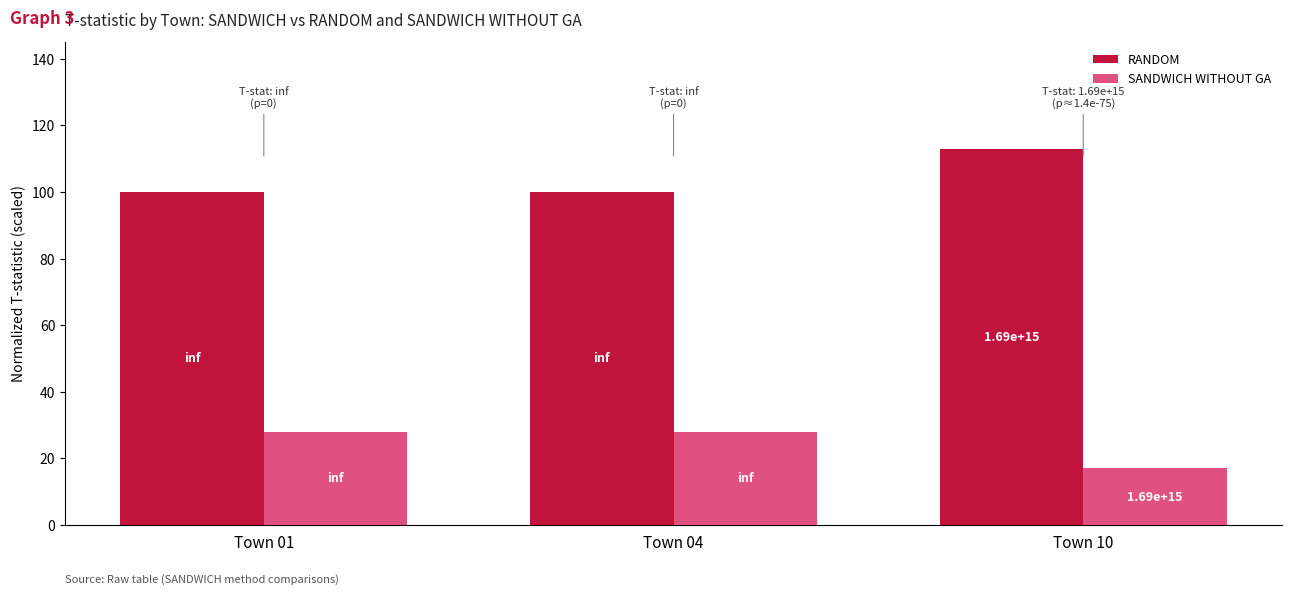

Which has a higher value, Town 01 or Town 04?

Town 01